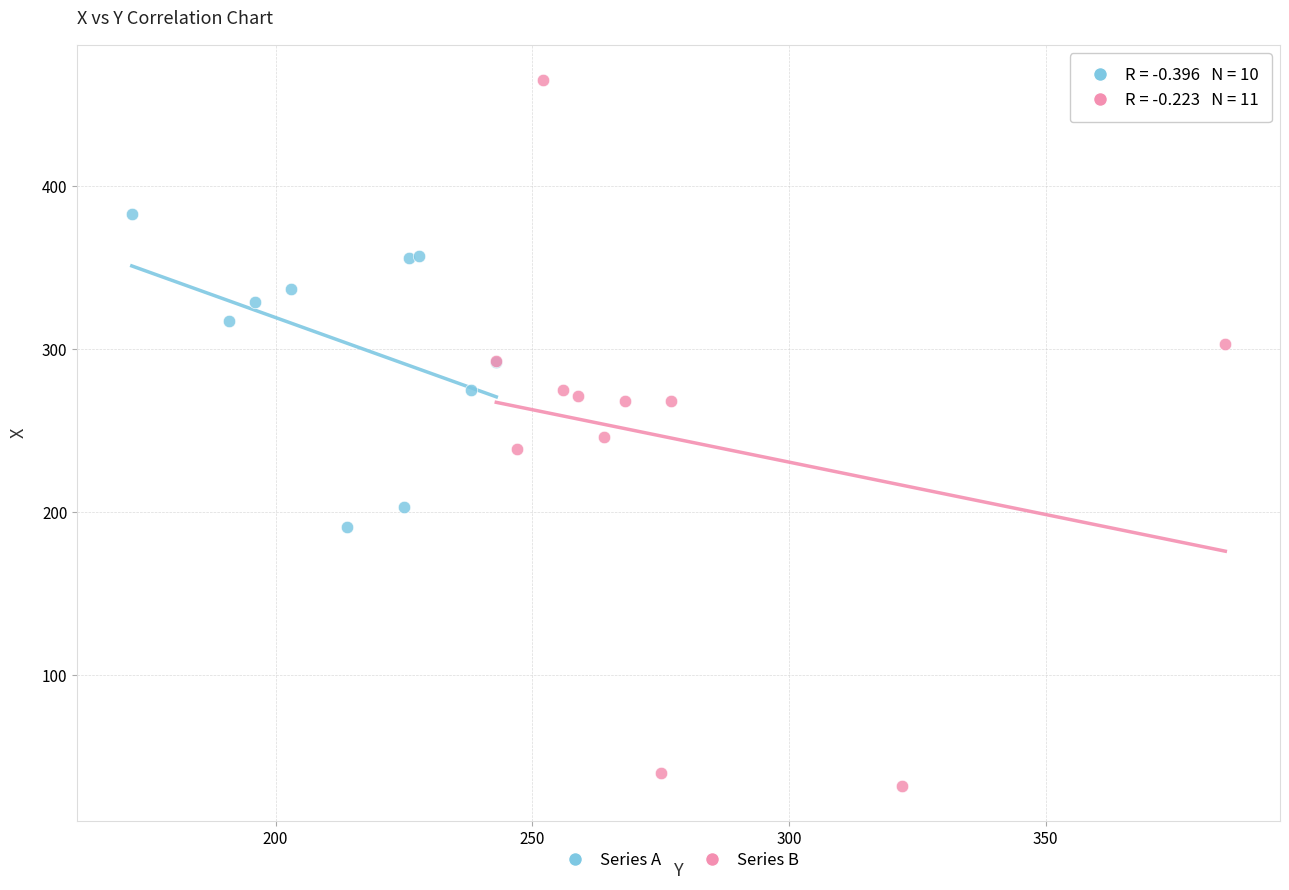

Which series contains the highest Y value?

Series B